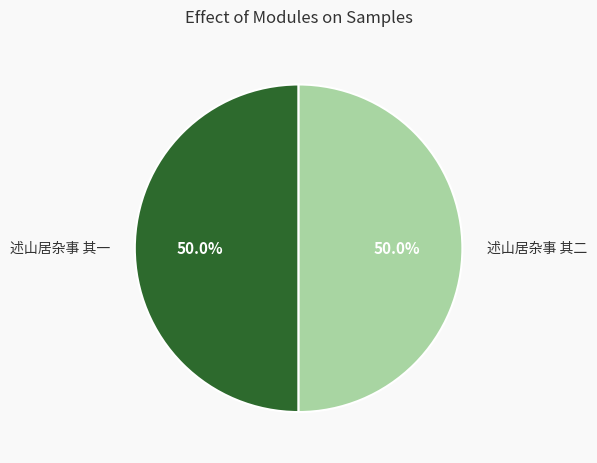

What is the ratio of the value at 述山居杂事 其一 to the value at 述山居杂事 其二?

1.0